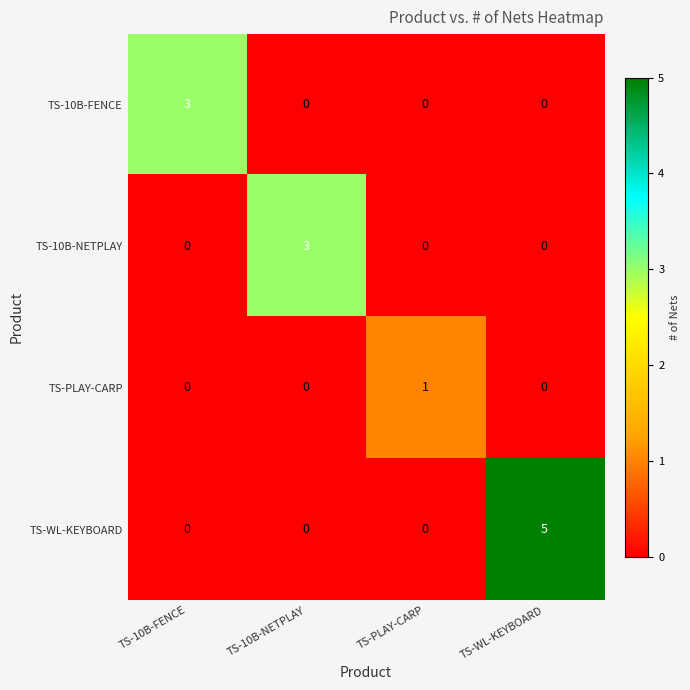

What is the spread (max minus min) of values at TS-WL-KEYBOARD?

5